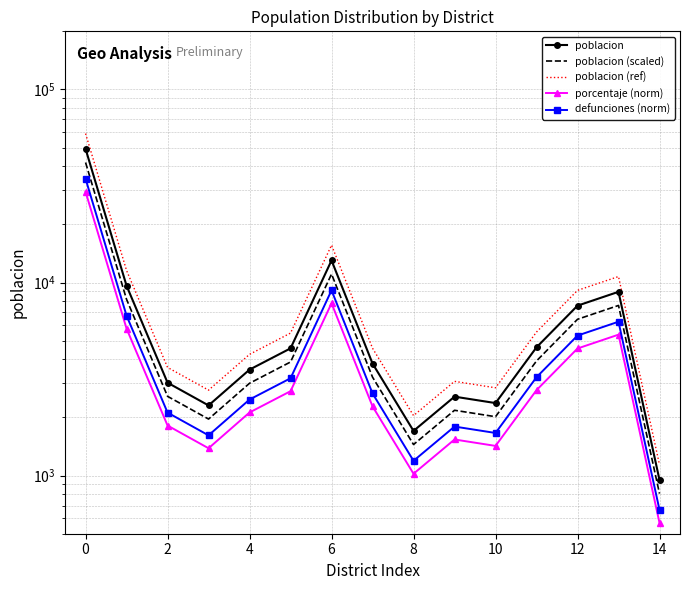

What is the average value of the porcentaje (norm) series?

4714.1